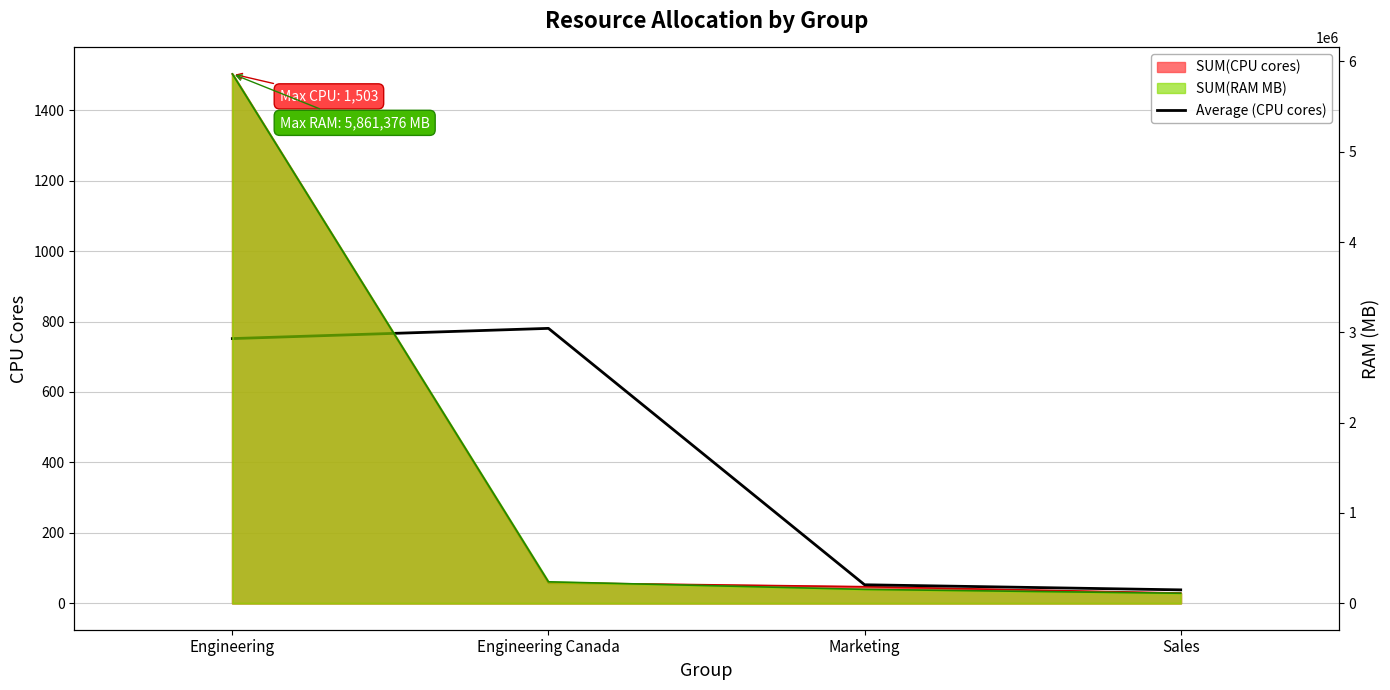

The value at Sales is 52.2. True or false?

False